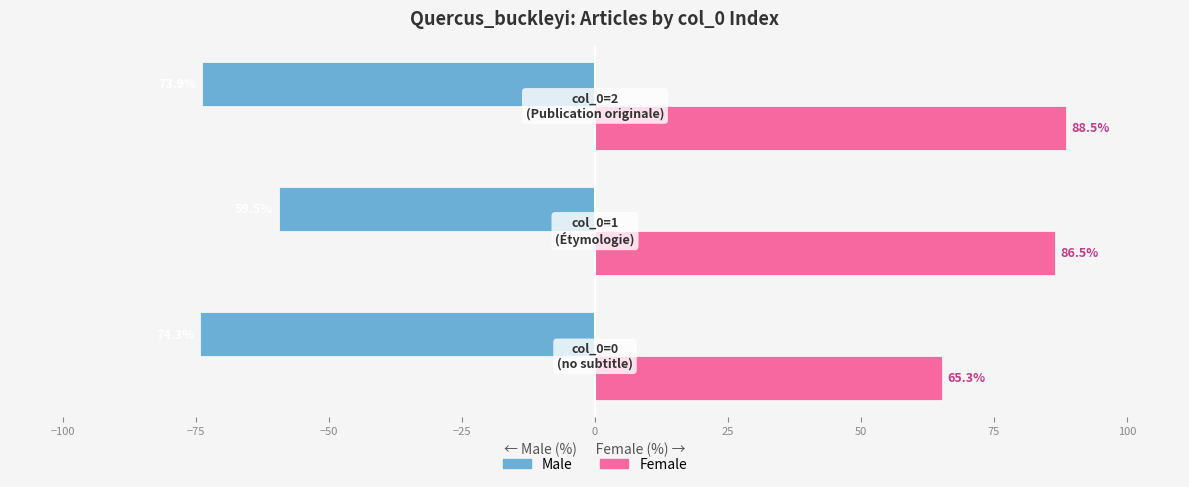

What is the minimum value shown in the chart?

-74.3